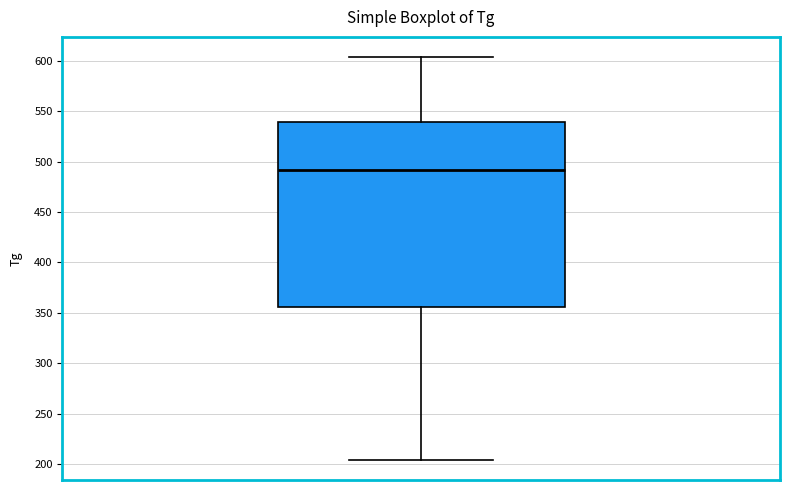

Read this box plot against the y-axis: the position of the median line, the range covered by the box, and the ends of both whiskers. The values are not printed on the chart, so give them approximately, as read against the axis.

median 490, box 355 to 540, whiskers 205 to 605